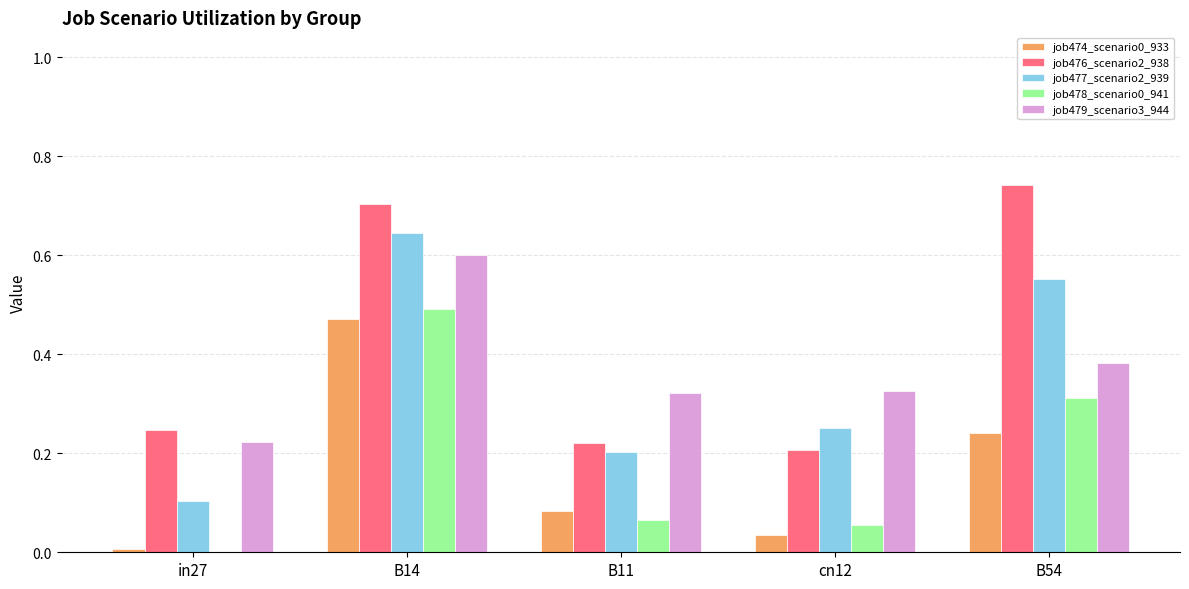

What is the sum of the job477_scenario2_939 values at cn12 and B14?

0.9